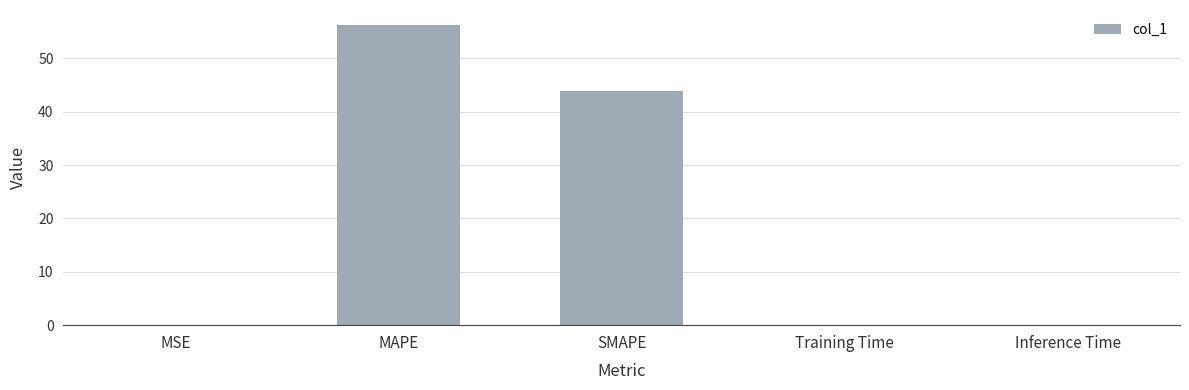

What is the maximum value shown in the chart?

56.3